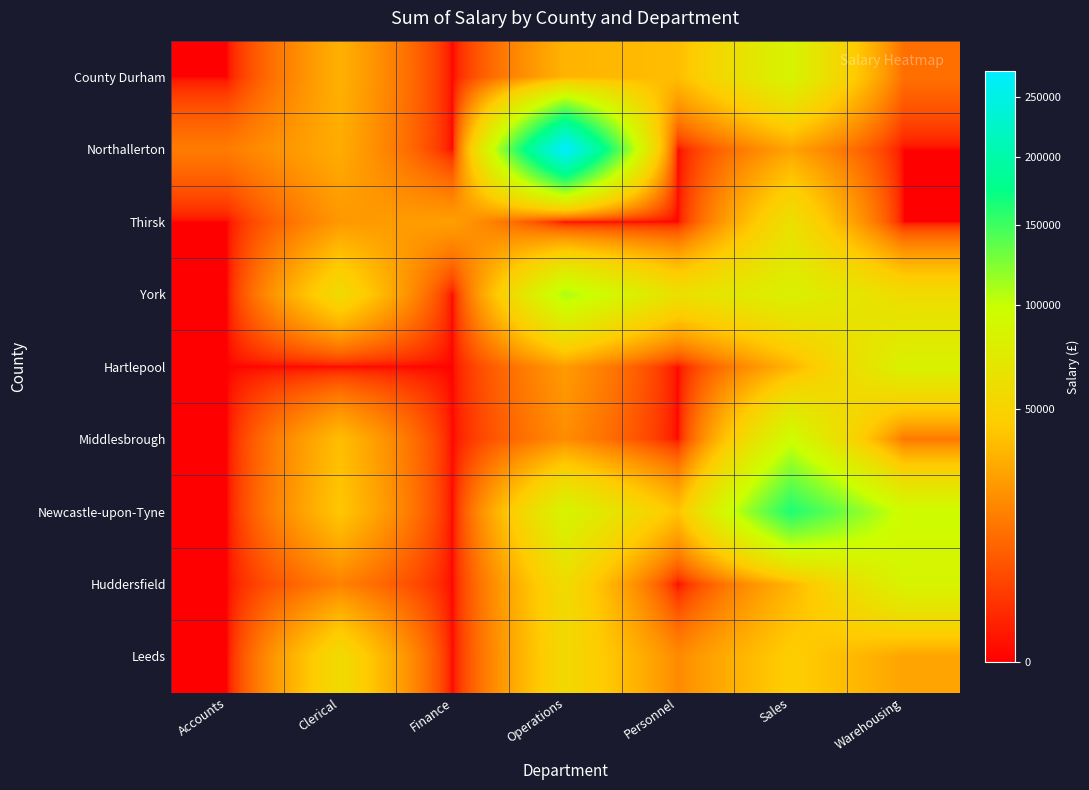

Reading left to right, list all the values displayed in this chart.

County Durham: Accounts=0	Clerical=33200	Finance=0	Operations=34250	Personnel=38000	Sales=85100	Warehousing=13250
Northallerton: Accounts=16322	Clerical=31425	Finance=0	Operations=273520	Personnel=0	Sales=28100	Warehousing=0
Thirsk: Accounts=0	Clerical=24500	Finance=27000	Operations=0	Personnel=0	Sales=62000	Warehousing=0
York: Accounts=0	Clerical=57500	Finance=0	Operations=109300	Personnel=62250	Sales=81000	Warehousing=58100
Hartlepool: Accounts=0	Clerical=0	Finance=0	Operations=25675	Personnel=0	Sales=34100	Warehousing=82249
Middlesbrough: Accounts=0	Clerical=38250	Finance=0	Operations=20950	Personnel=0	Sales=95330	Warehousing=15500
Newcastle-upon-Tyne: Accounts=0	Clerical=42000	Finance=0	Operations=86250	Personnel=40250	Sales=162450	Warehousing=94520
Huddersfield: Accounts=0	Clerical=17750	Finance=0	Operations=57600	Personnel=0	Sales=34500	Warehousing=85000
Leeds: Accounts=0	Clerical=57500	Finance=0	Operations=55500	Personnel=20500	Sales=45750	Warehousing=28500